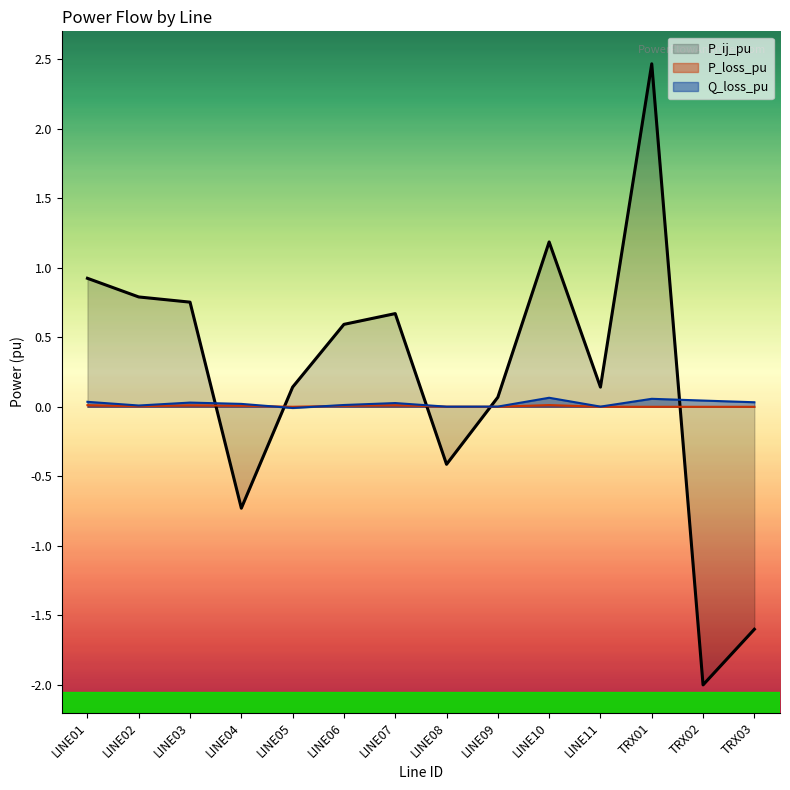

At how many categories does at least one series exceed 0?

14